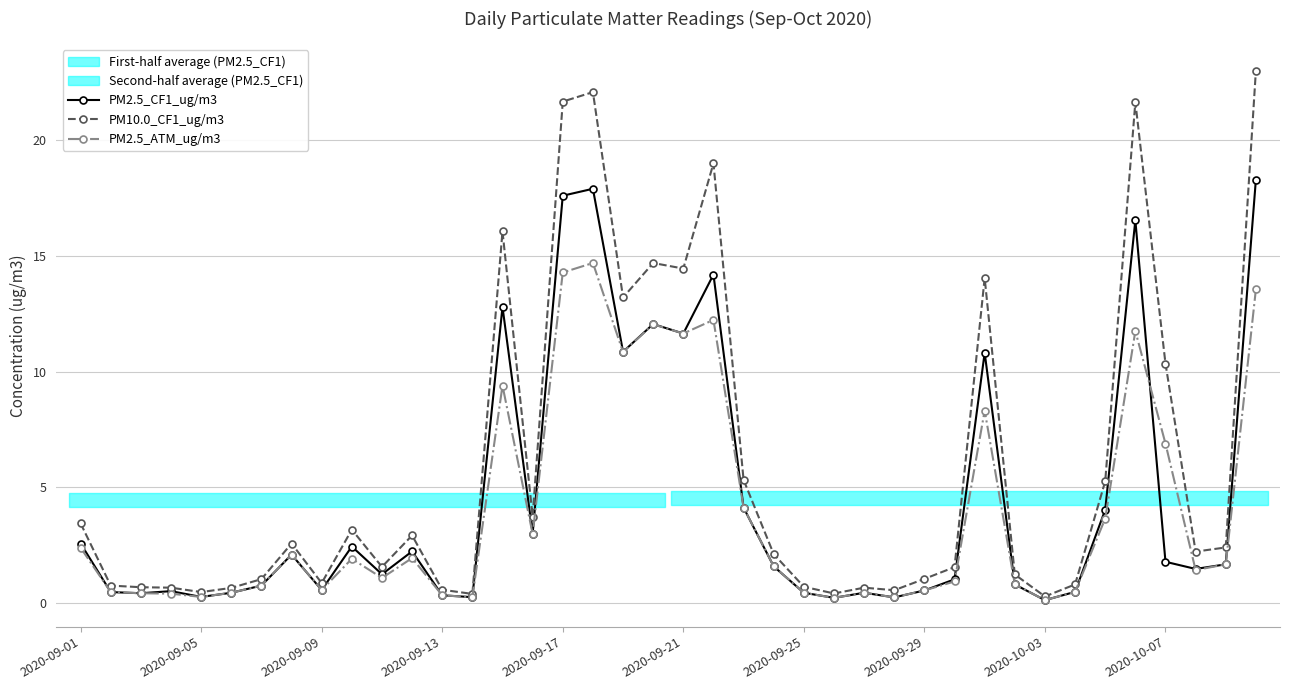

How many series are shown in this chart?

3